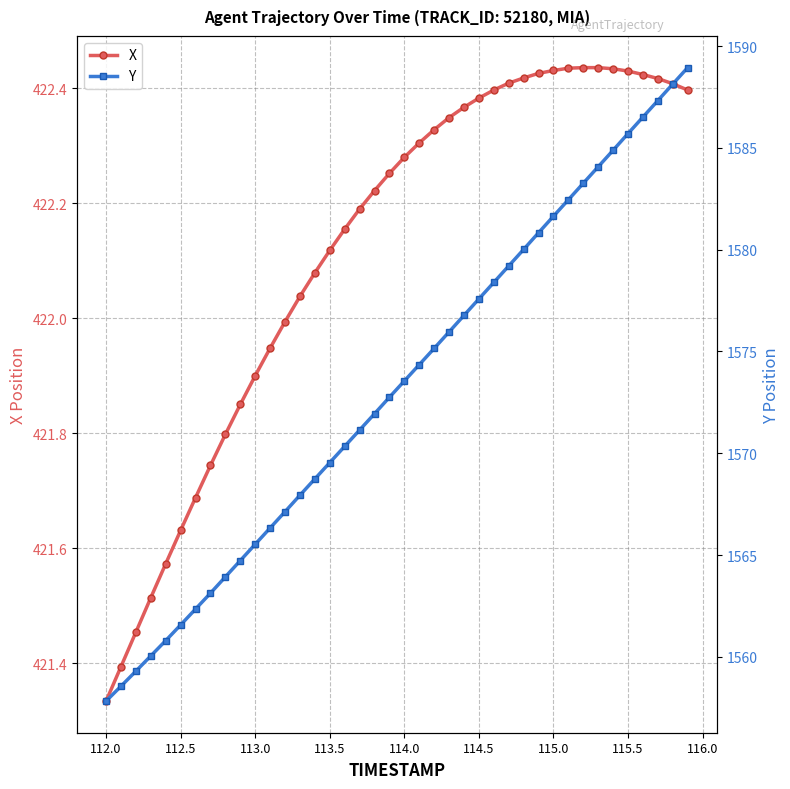

What is the maximum value for Y?

1588.9